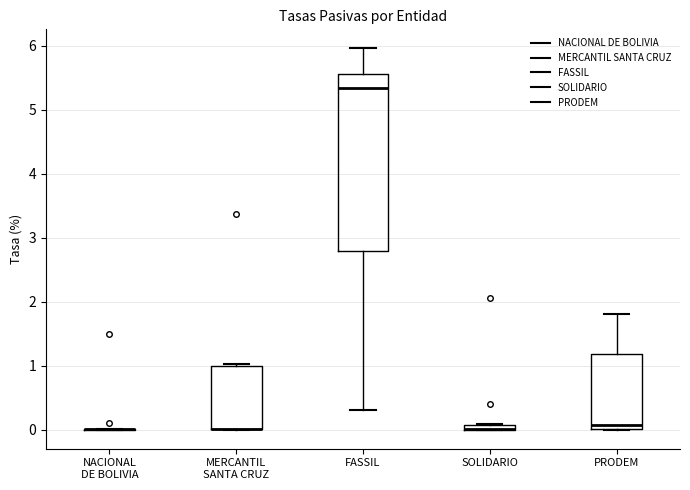

Where does the median line of the box for FASSIL sit on the y-axis? The values are not printed on the chart, so give them approximately, as read against the axis.

5.3